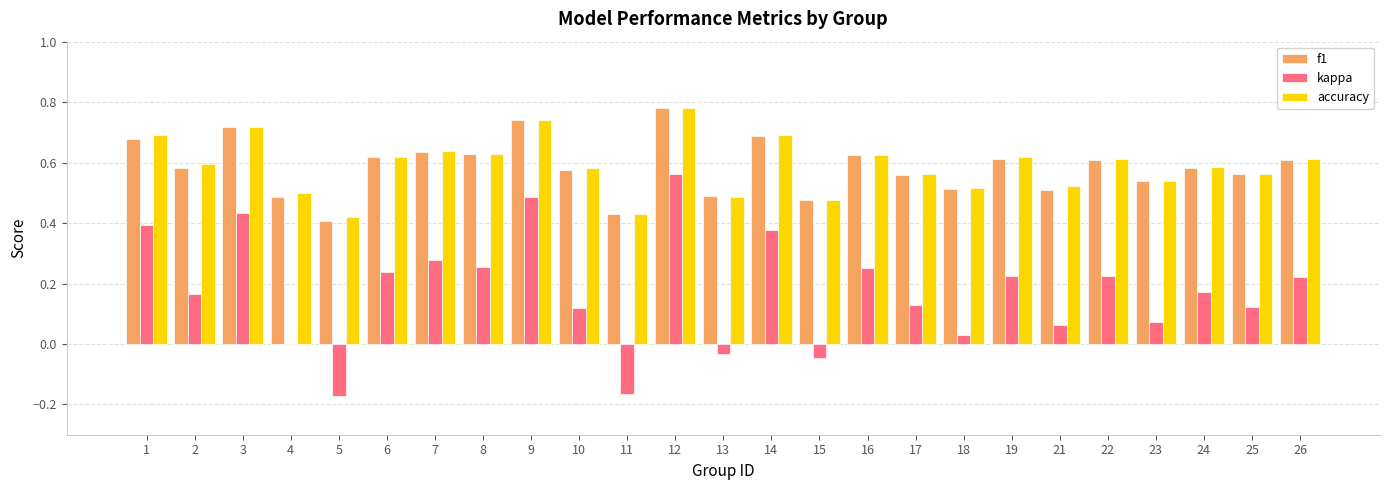

What are all the series names shown in the legend?

f1, kappa, accuracy